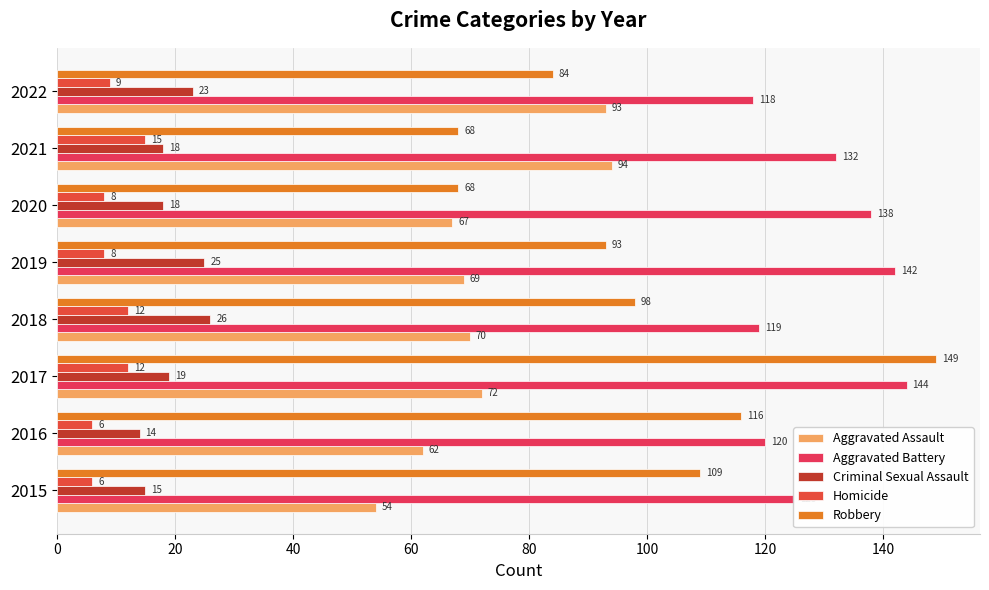

What are all the series names shown in the legend?

Aggravated Assault, Aggravated Battery, Criminal Sexual Assault, Homicide, Robbery